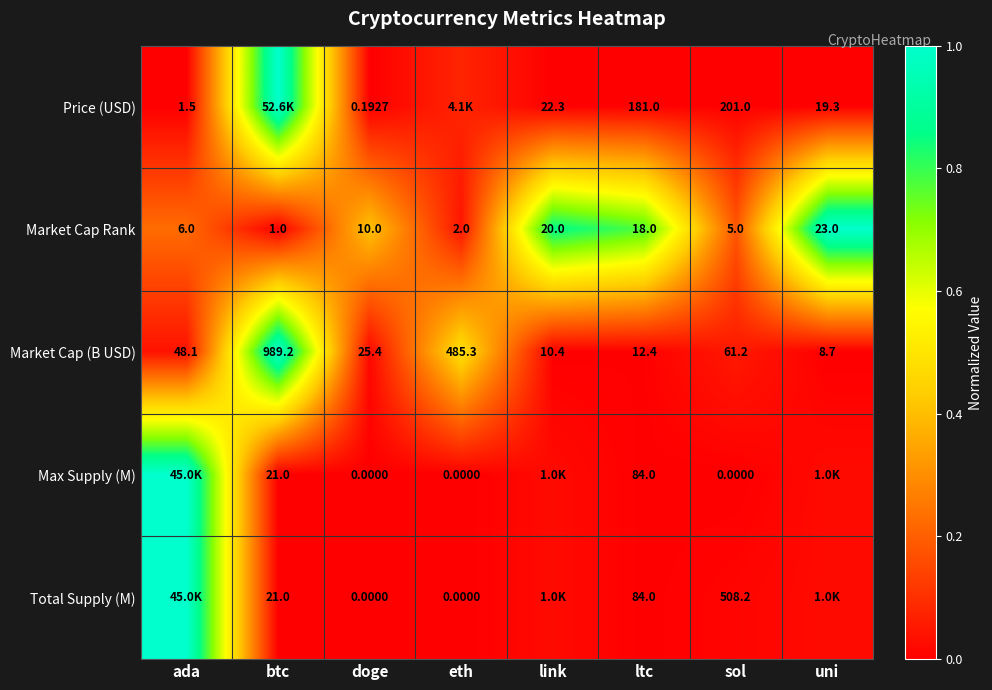

Where is Market Cap (B USD) nearest to the value 498?

eth